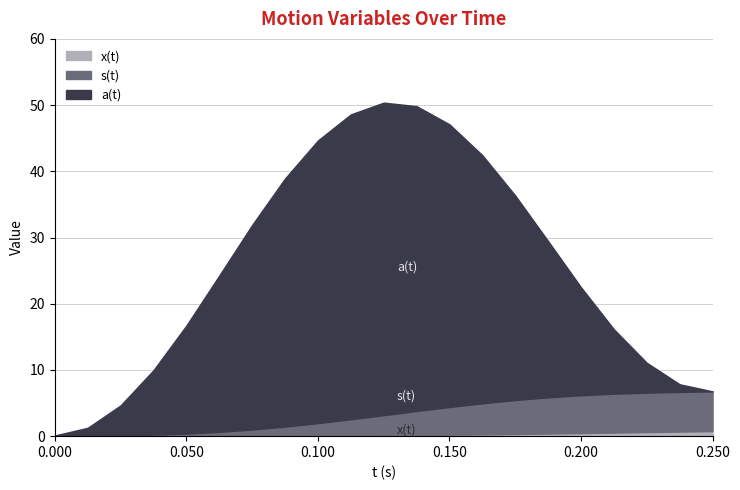

What is the label of the 12th point from the right?

0.1125